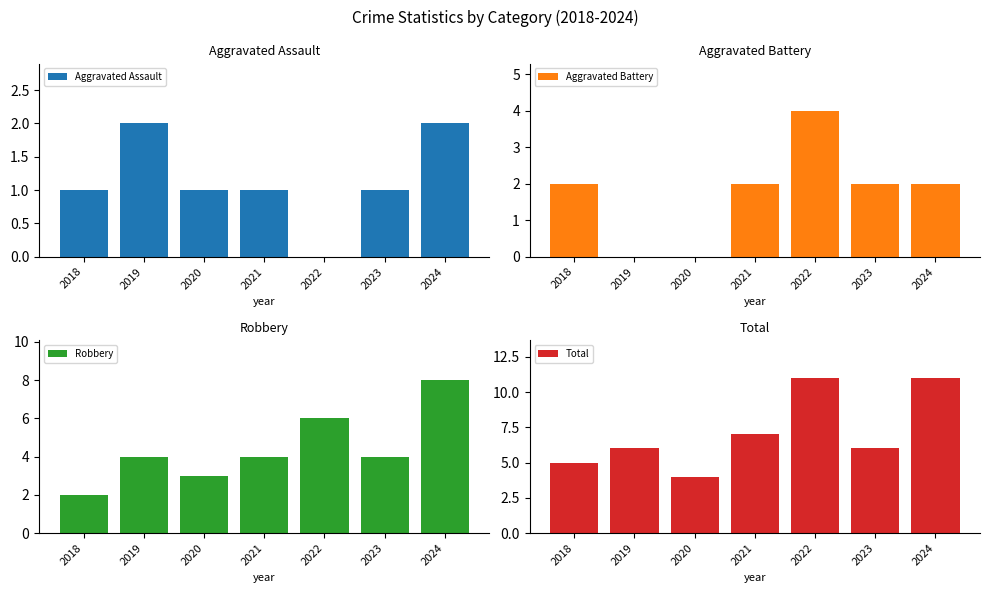

Where is Total nearest to the value 7?

2021